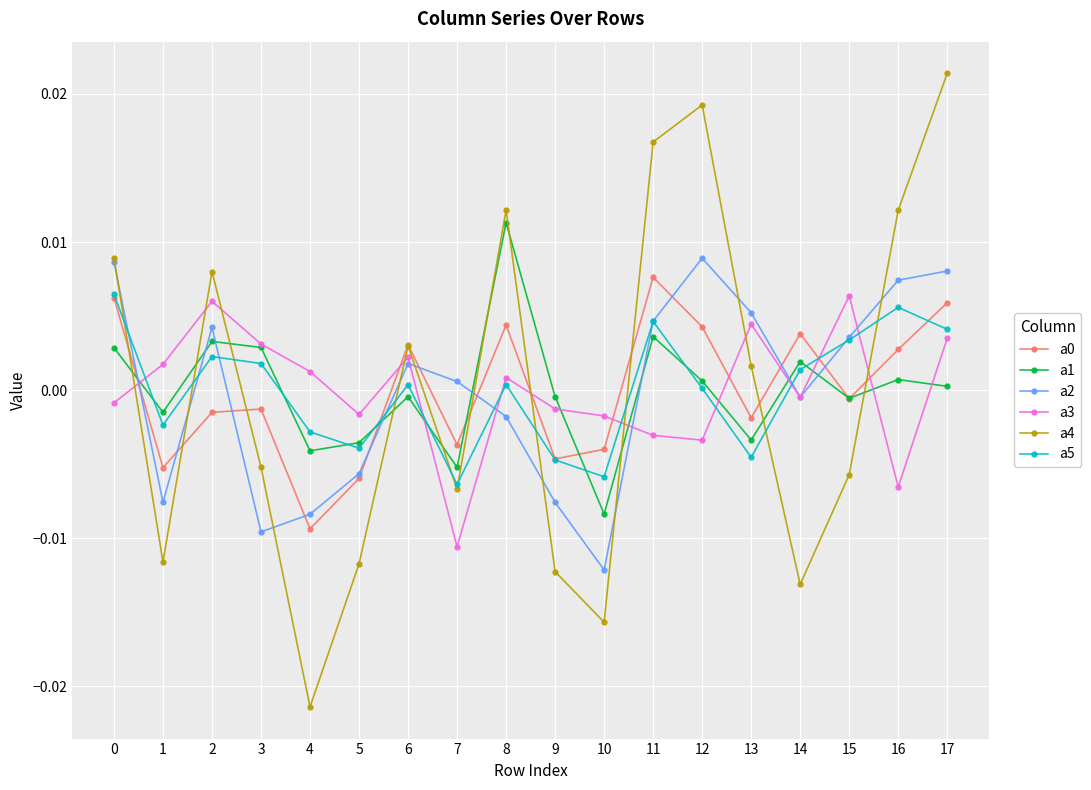

Which series changed the most between 6 and 9?

a4